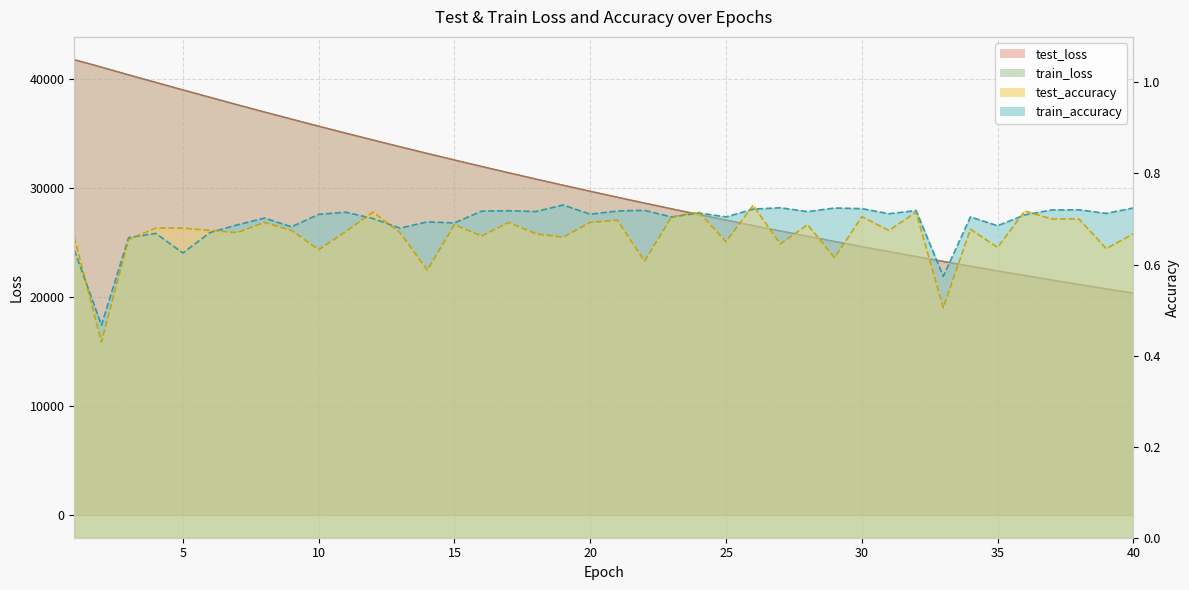

True or false: test_accuracy has a value of 0.7 at 28.

True